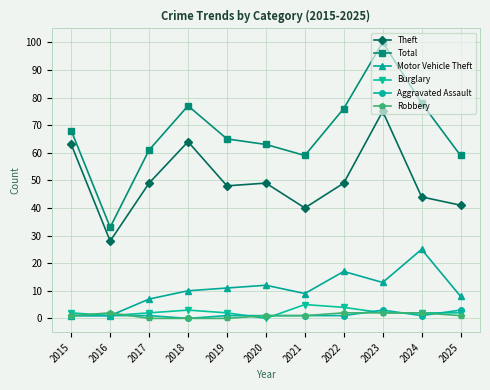

Which category has the lowest value in the Aggravated Assault series?

2018